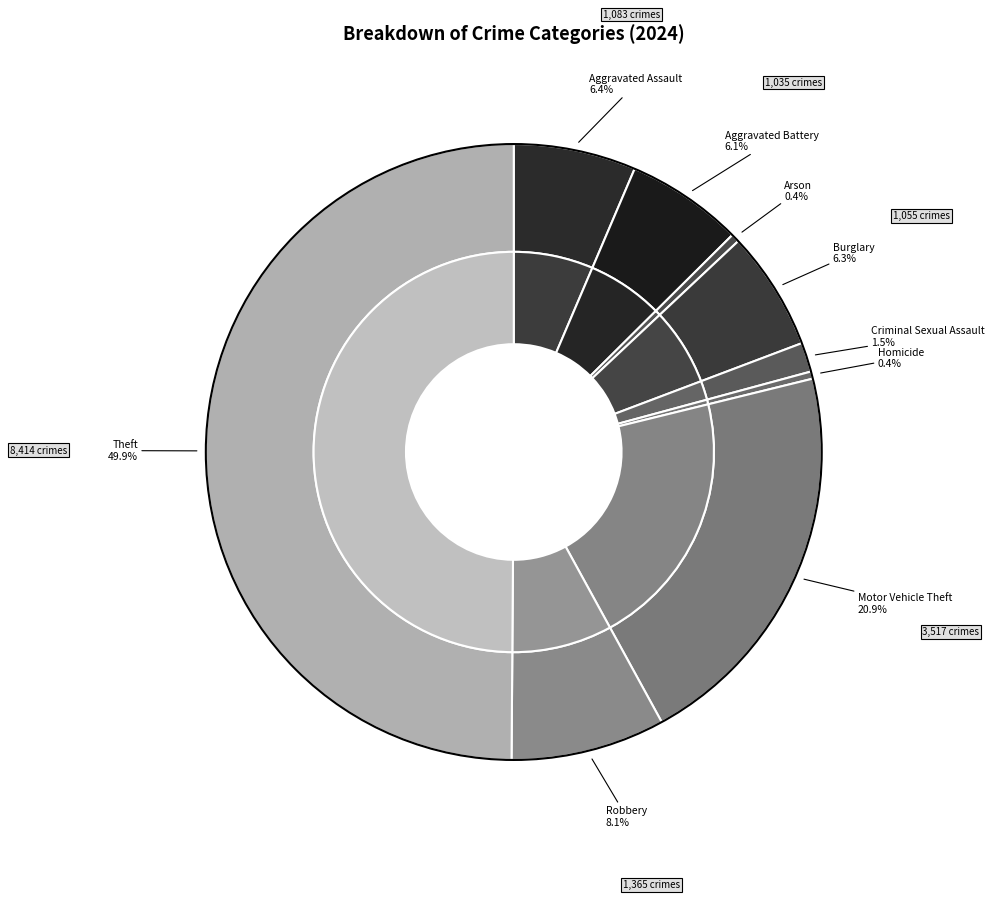

Which slice is the largest?

Theft